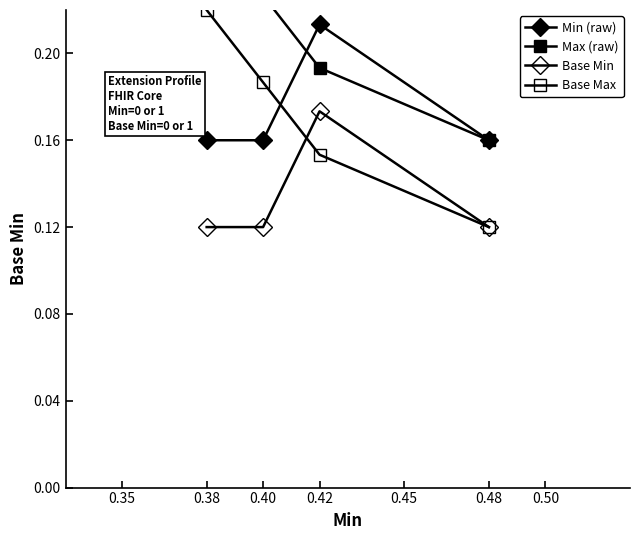

The Base Min series shows 0.3 at 0.42. True or false?

False